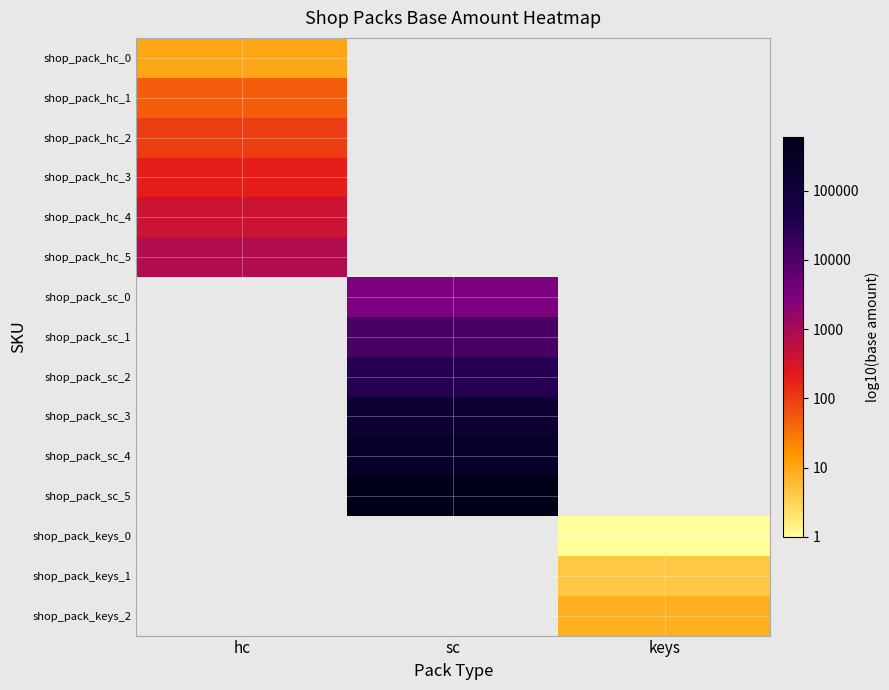

What is the greatest value displayed?

5.8